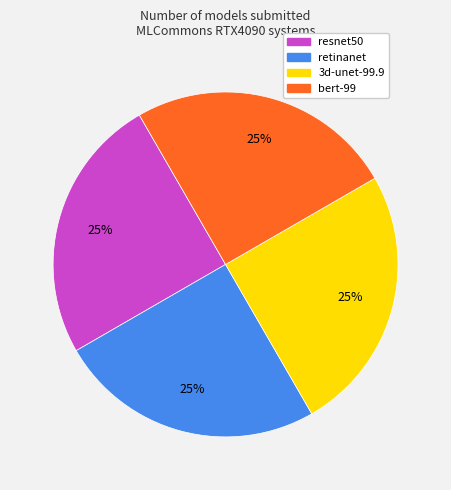

To the nearest percent, what is the average slice percentage?

25%